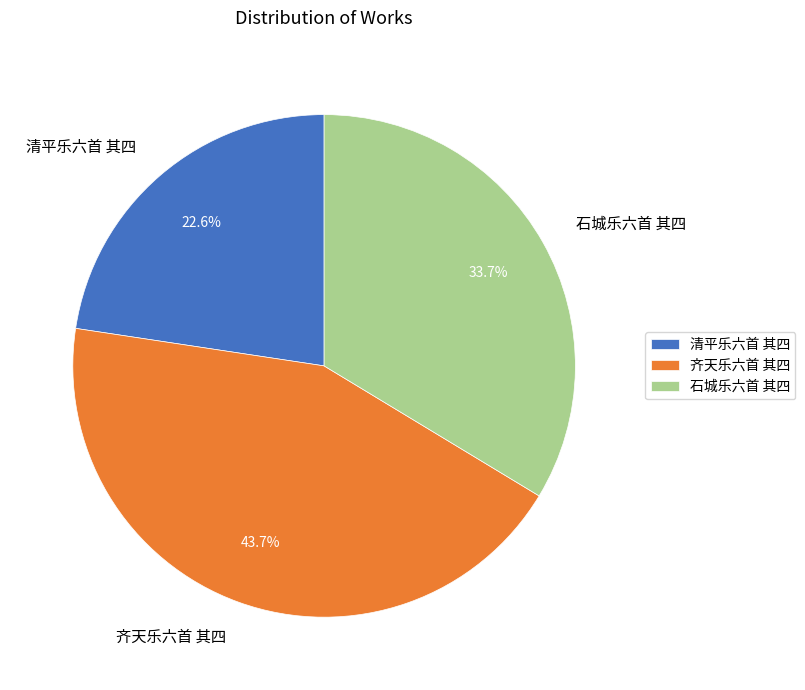

Which has a higher value, 清平乐六首 其四 or 齐天乐六首 其四?

齐天乐六首 其四